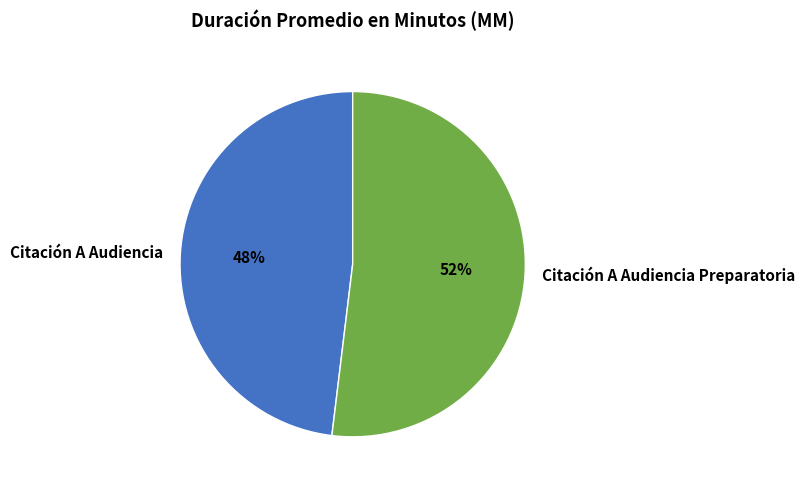

Rank the categories by value from lowest to highest.

Citación A Audiencia, Citación A Audiencia Preparatoria